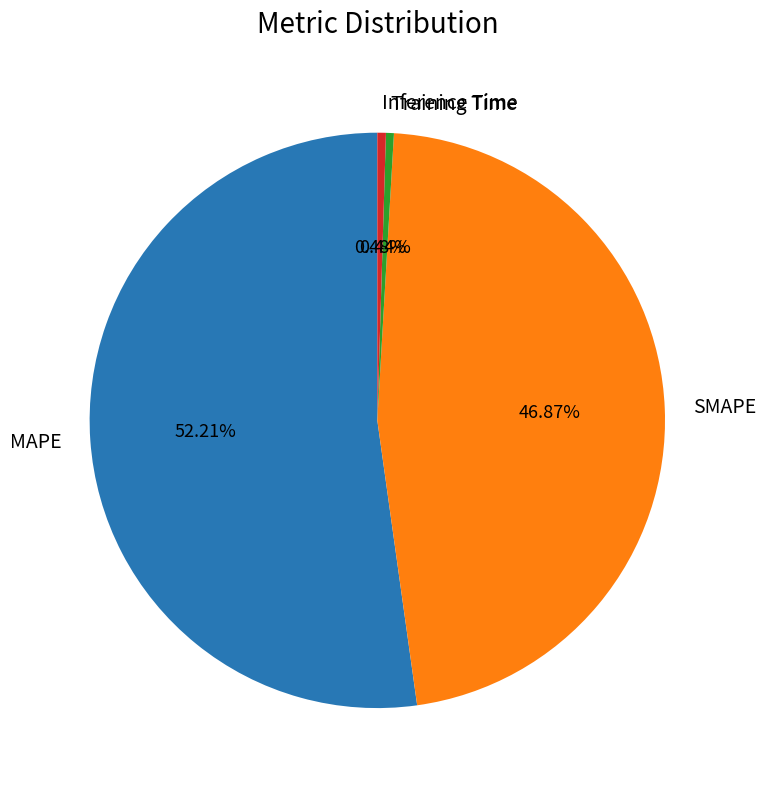

How many slices are in this pie chart?

4